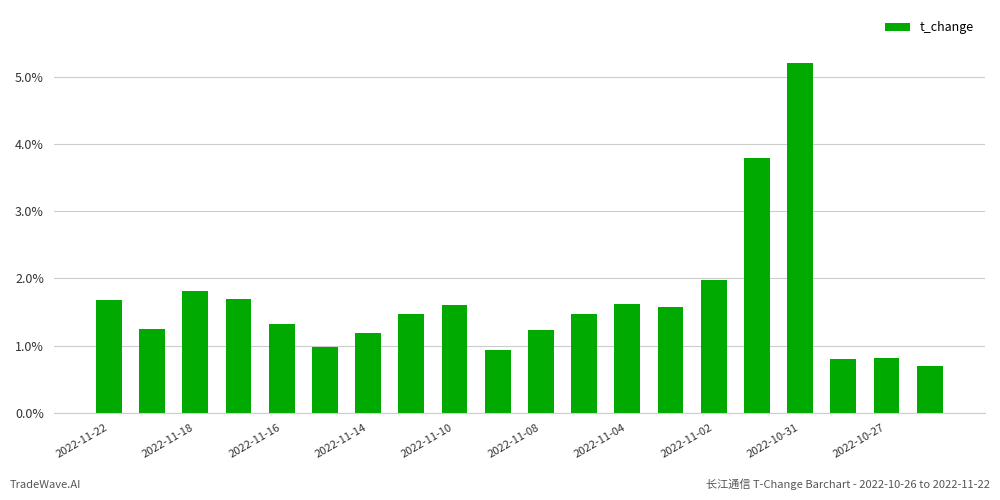

What is the smallest value displayed?

0.7